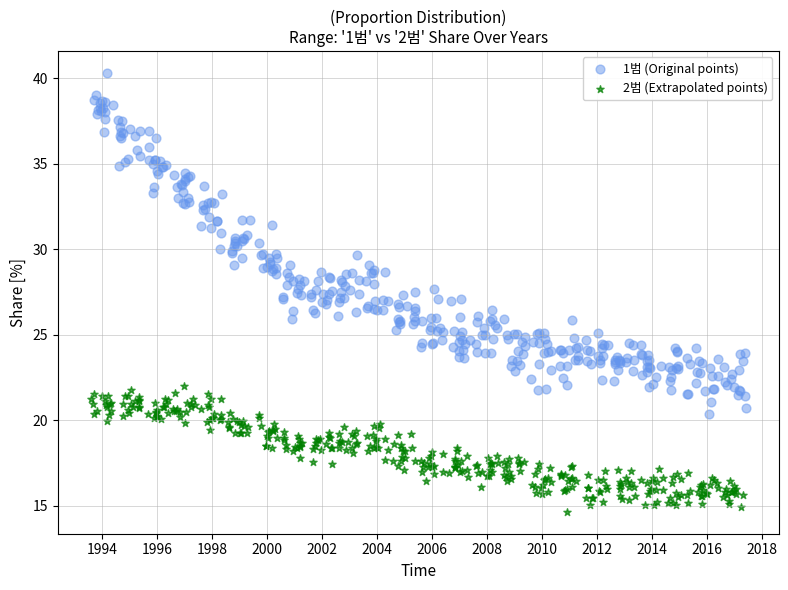

Which series has the largest Y range (max minus min)?

1범 (Original points)